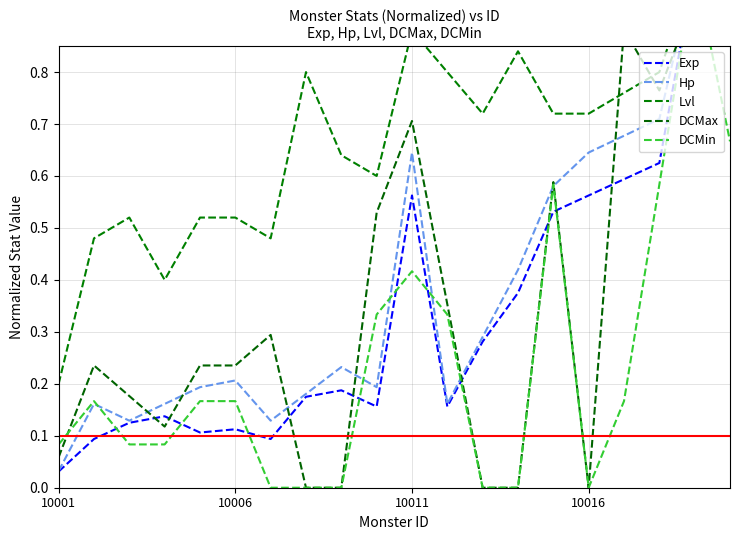

What is the sum of the Hp values at 7 and 11?

0.3